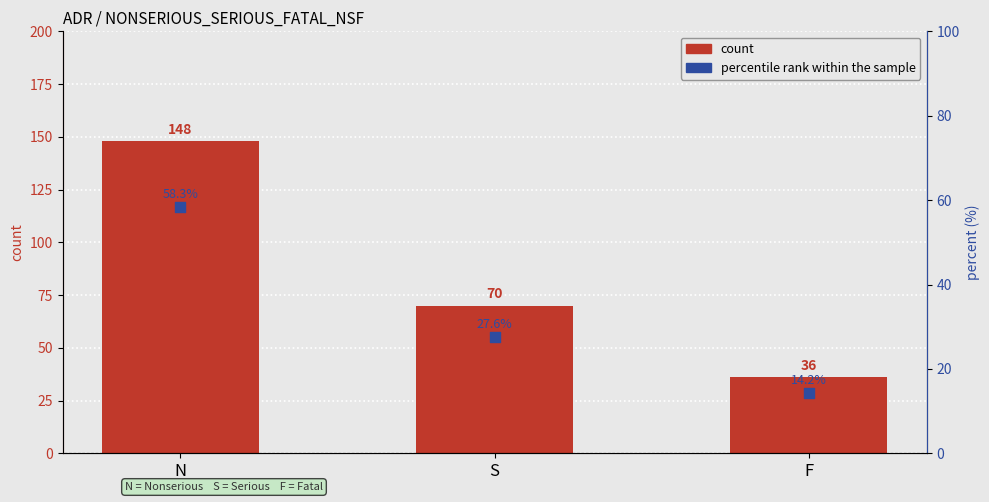

At how many categories does at least one series exceed 122?

1